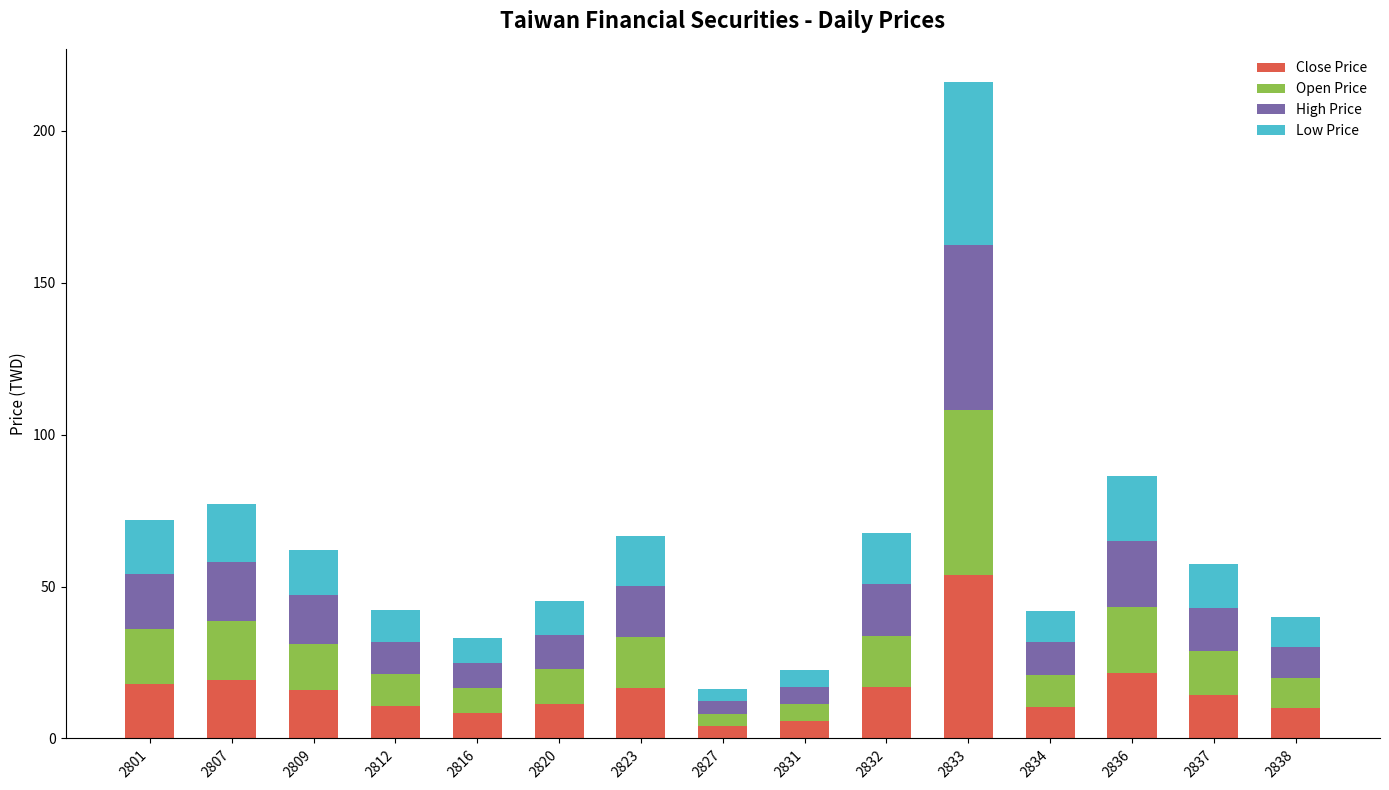

The Close Price series shows 12.7 at 2833. True or false?

False